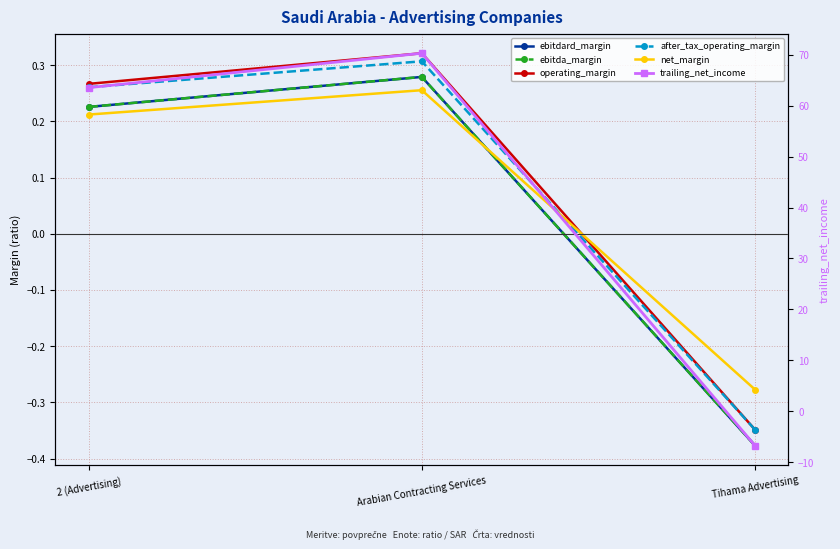

What is the value of the ebitdard_margin point at the 3rd from the left?

-0.4